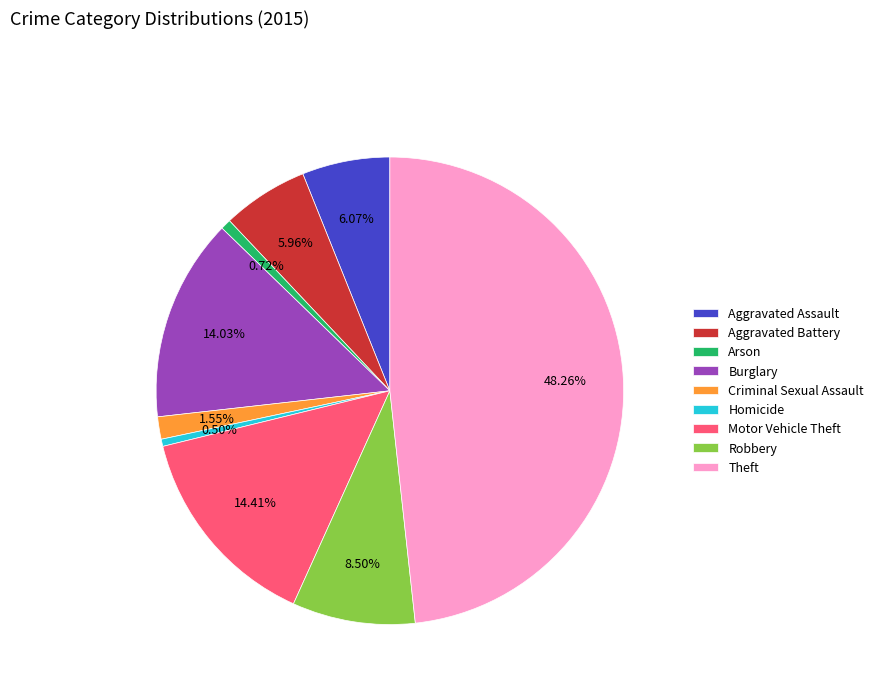

What is the ratio of the value at Robbery to the value at Motor Vehicle Theft?

0.6